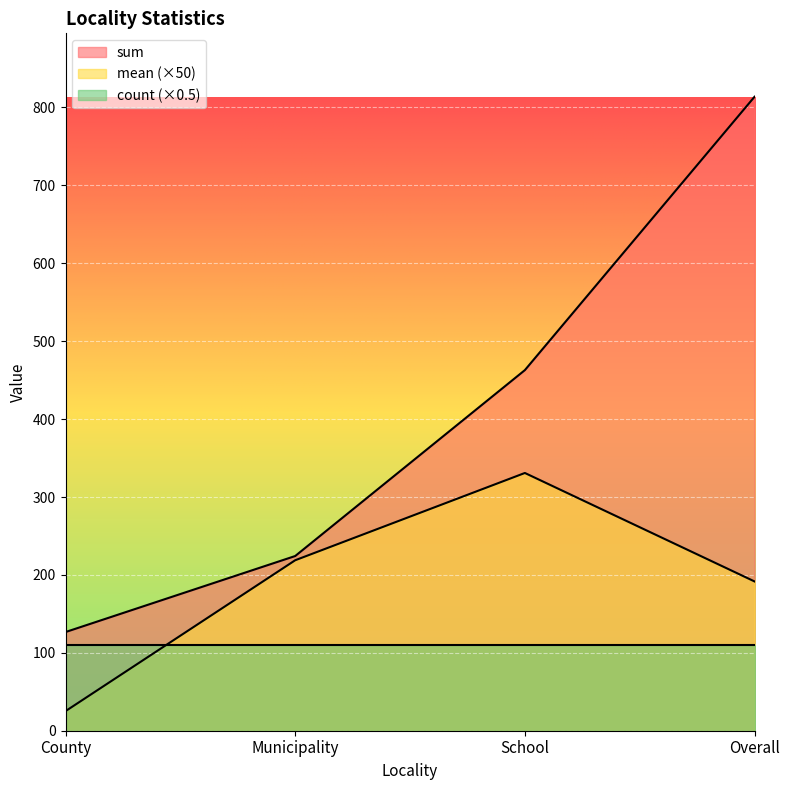

True or false: mean and sum intersect in this chart.

False